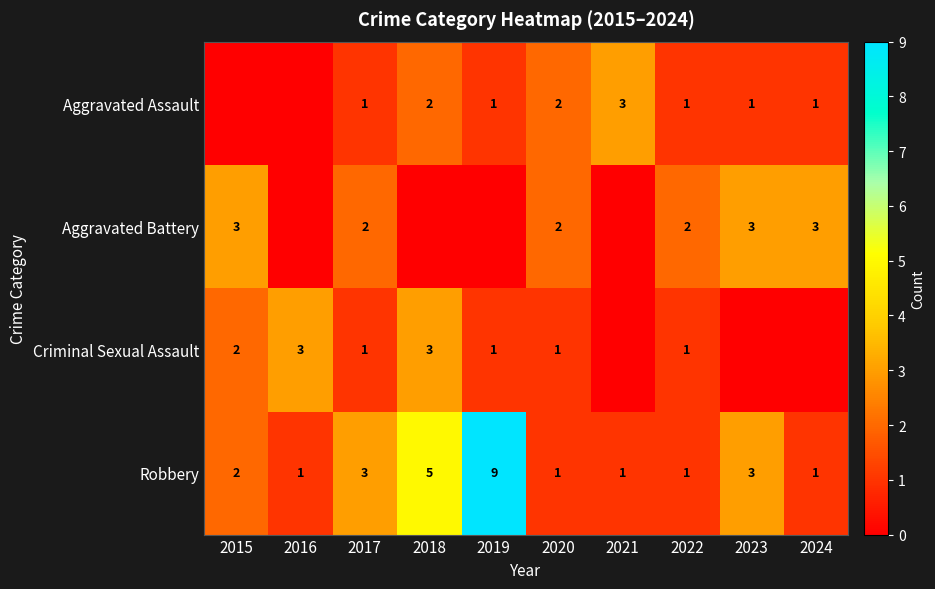

Which has a higher value, 2018 or 2017?

2018